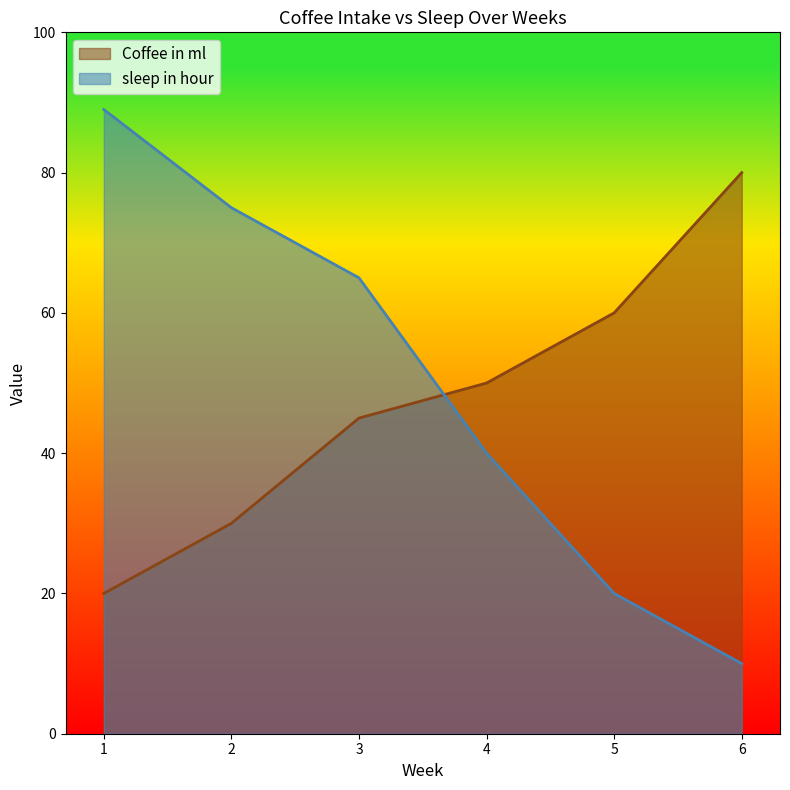

What is the maximum value shown in the chart?

89